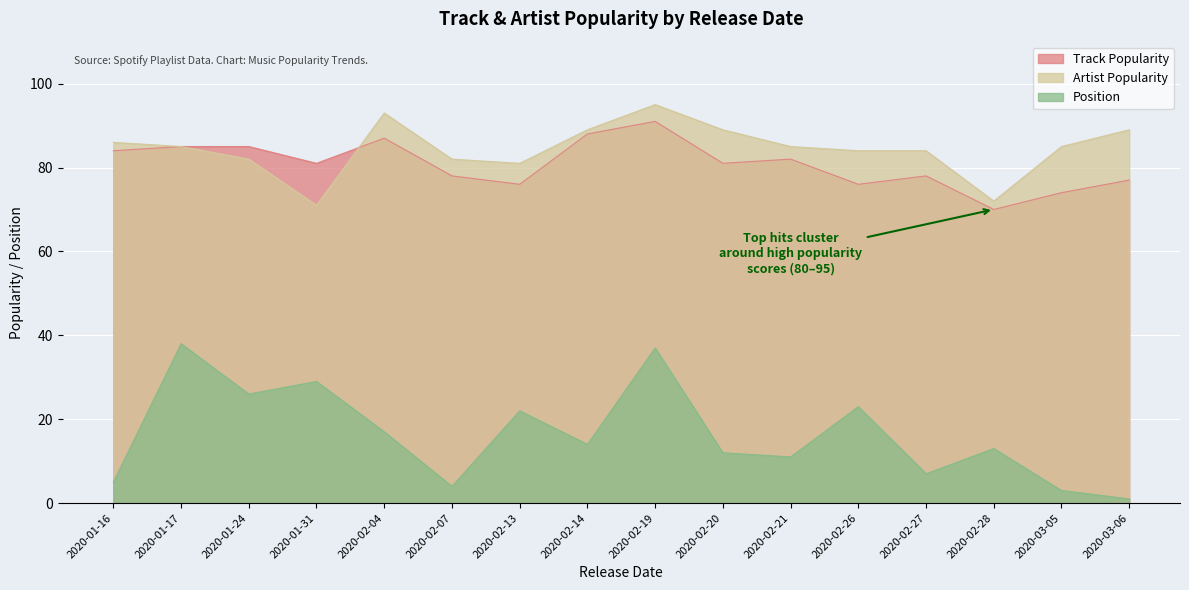

At which label does Track Popularity reach its peak?

2020-02-19